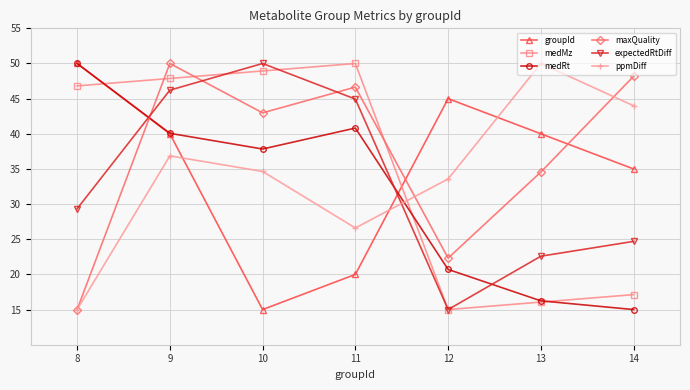

List the labels in order of medMz value, largest first.

11, 10, 9, 8, 14, 13, 12